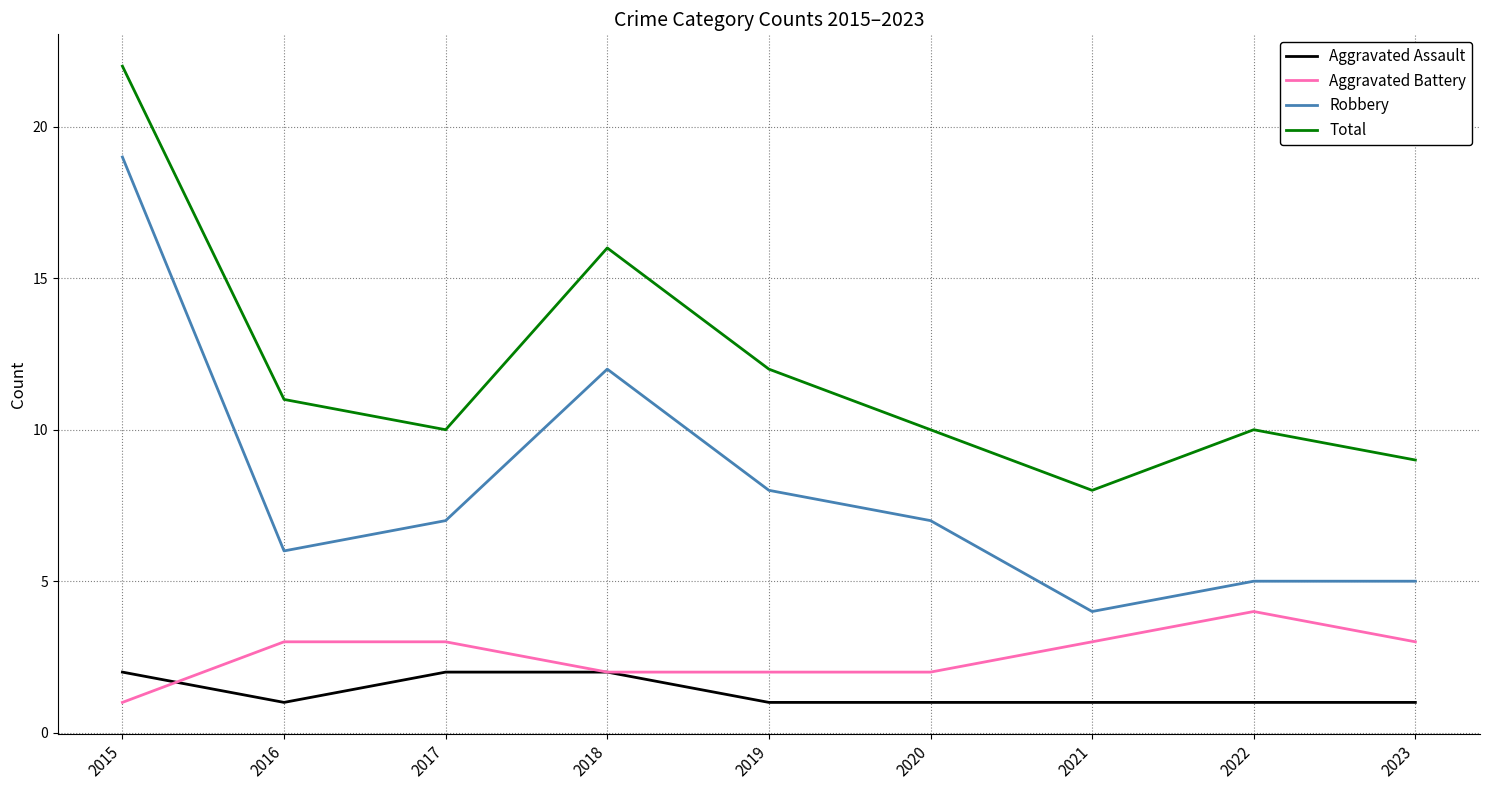

List the series in order of their peak value, lowest first.

Aggravated Assault, Aggravated Battery, Robbery, Total